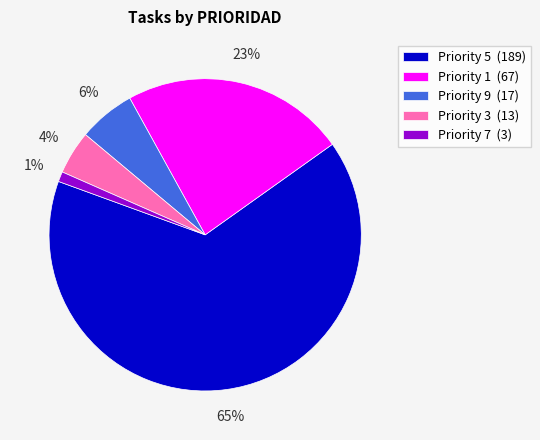

Which has a higher value, Priority 7 (3) or Priority 9 (17)?

Priority 9 (17)